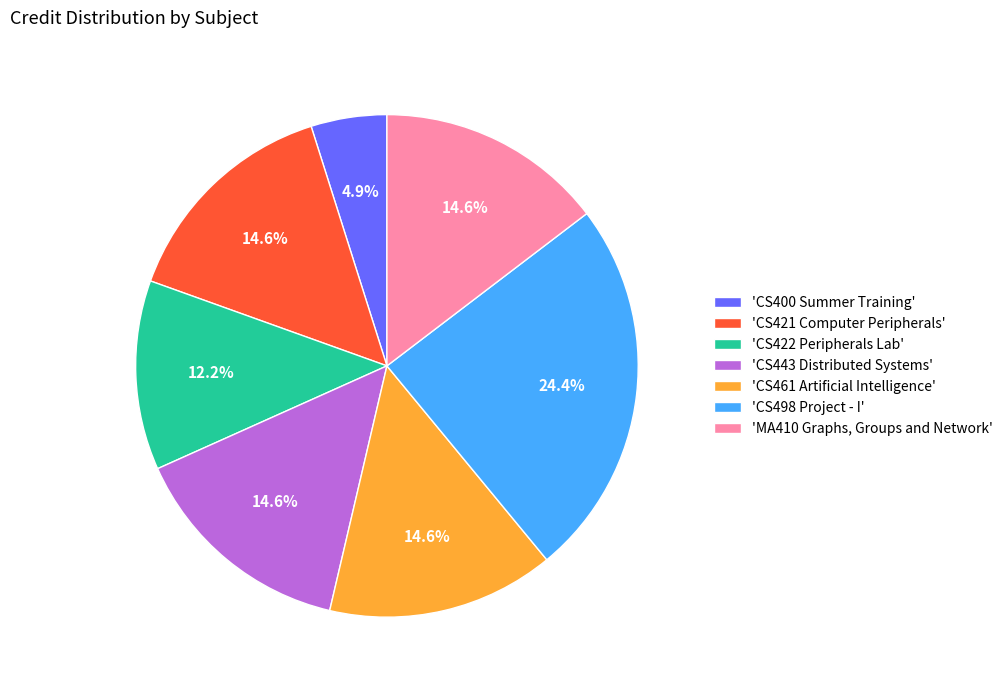

Does 'CS421 Computer Peripherals' account for over 50% of the chart?

No